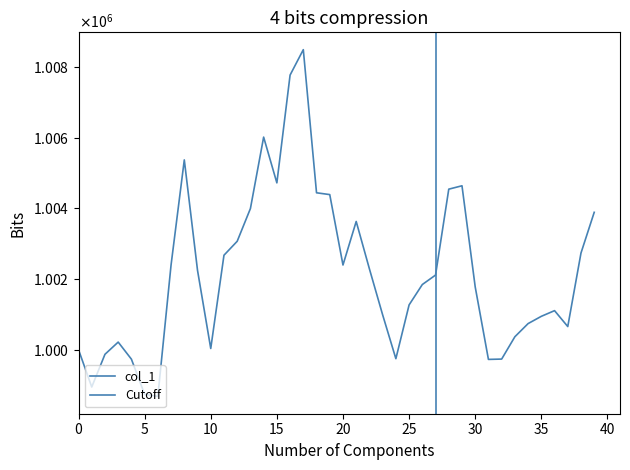

How many interior local valleys (lower than both neighbors) does the data have?

8